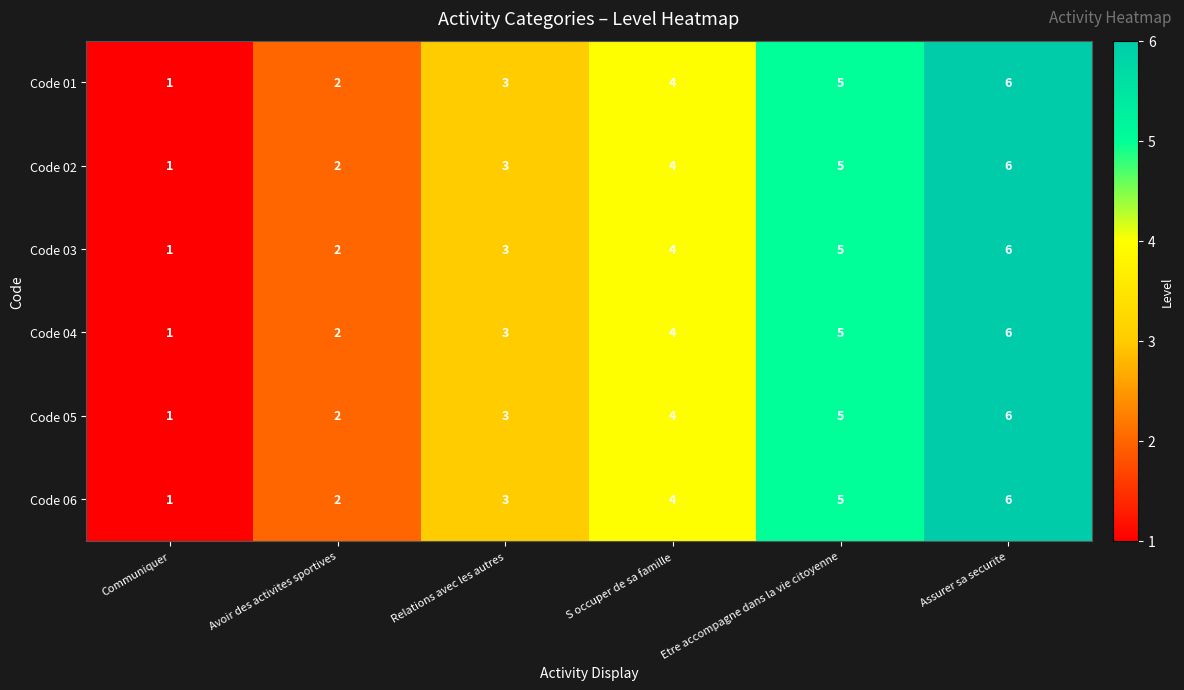

What is the total value across all series at Assurer sa securite?

36